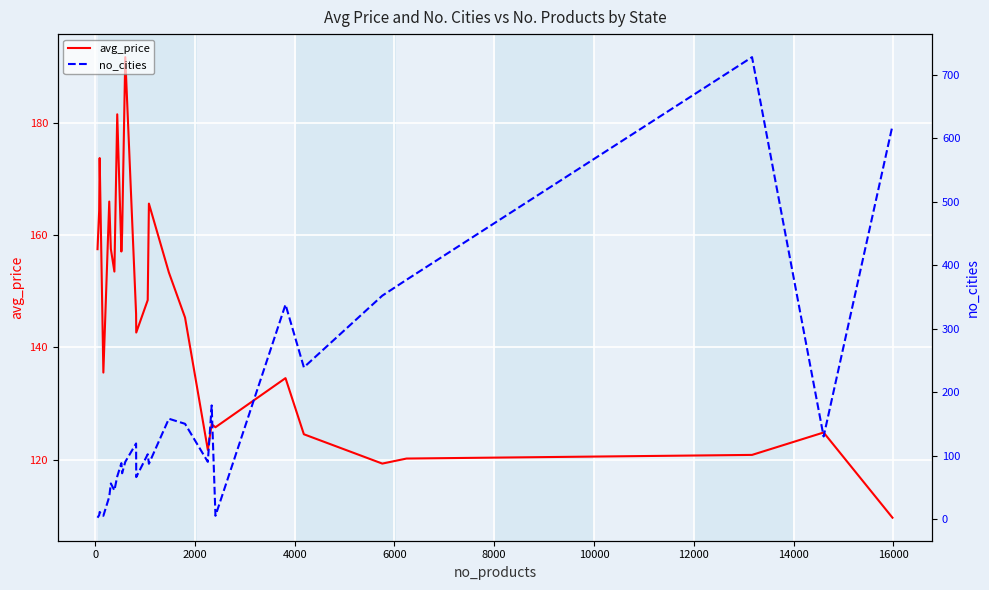

Which series has the largest total across all categories?

no_cities